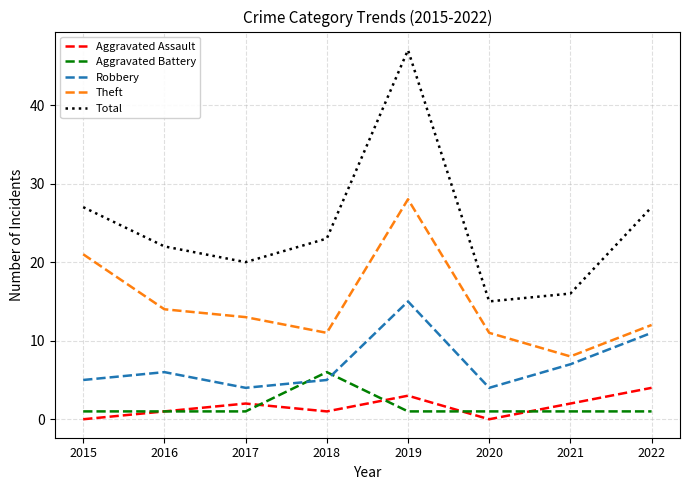

True or false: Total has a value of 20 at 2017.

True